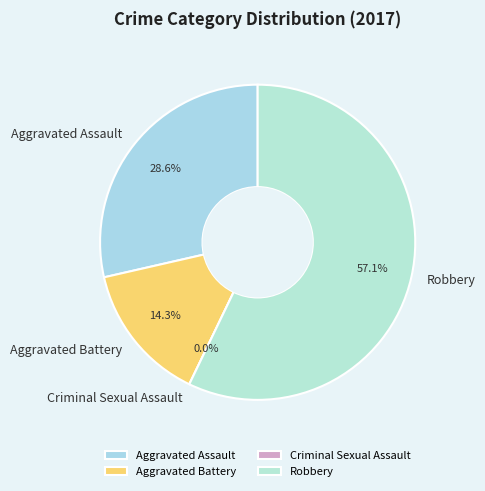

Does any single category account for the majority?

Yes